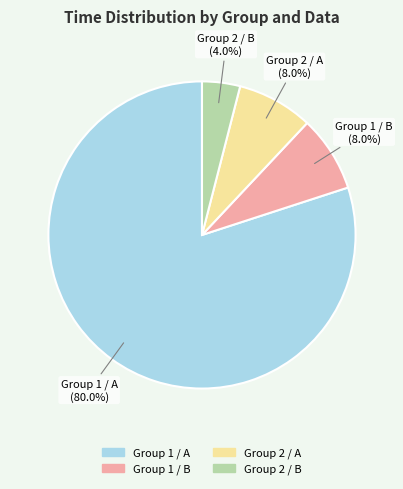

To the nearest percent, what portion does Group 1 / A represent?

80%